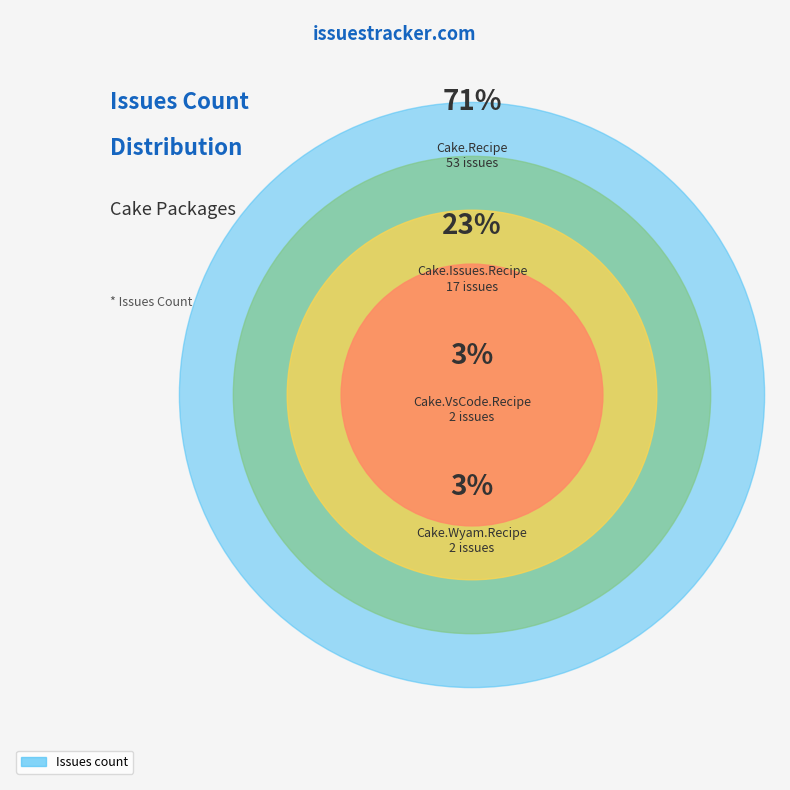

To the nearest percent, what percentage of the pie is Cake.VsCode.Recipe?

3%